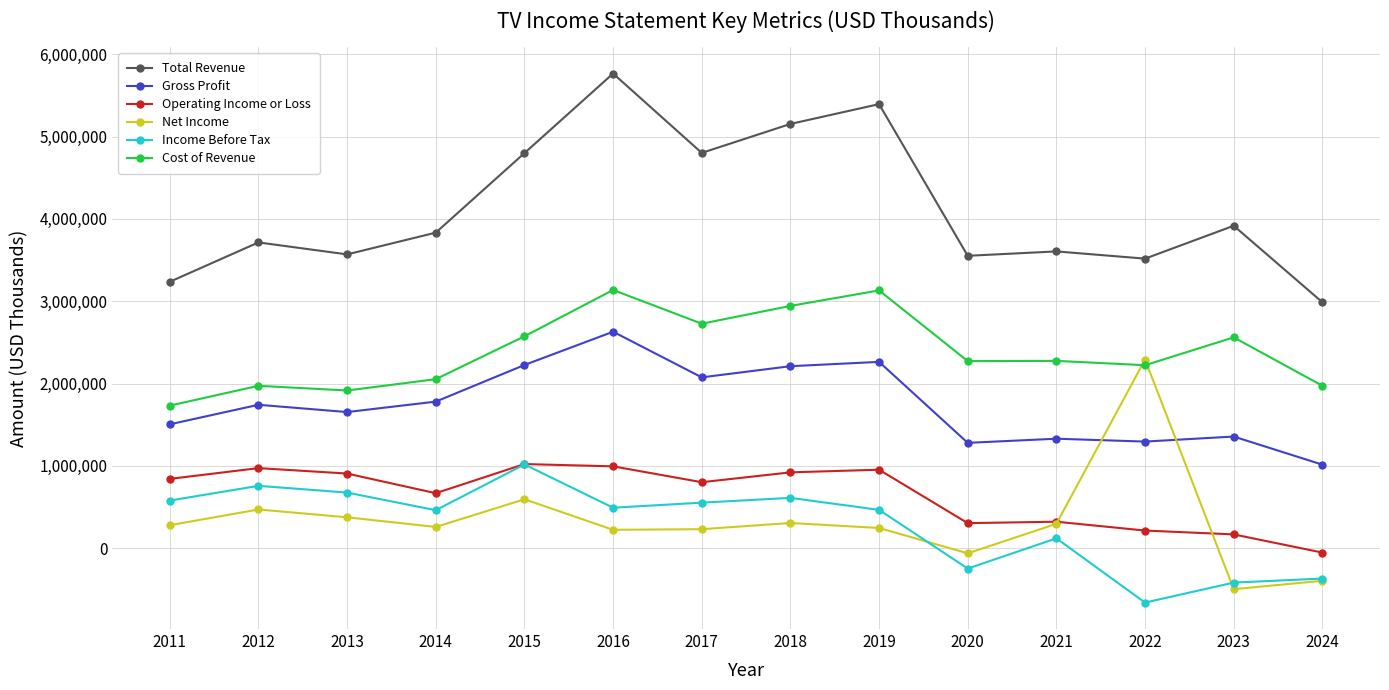

True or false: Net Income and Income Before Tax intersect in this chart.

True